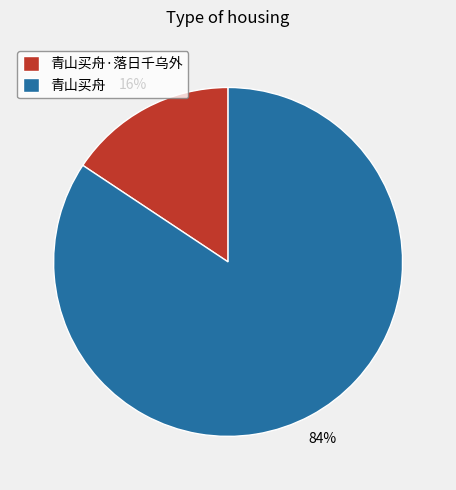

To the nearest percent, what is the combined percentage of 青山买舟 and 青山买舟·落日千乌外?

100%